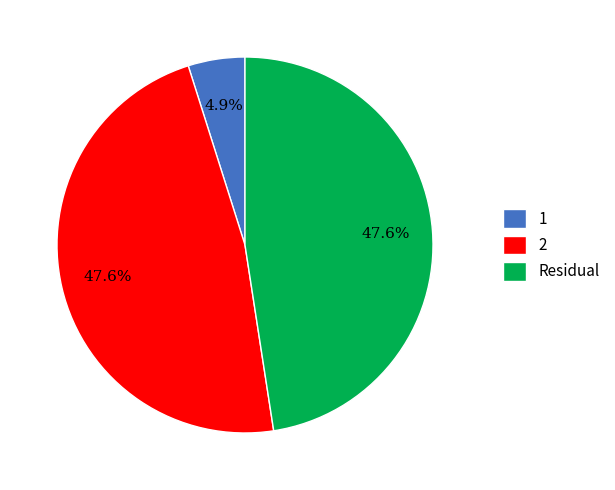

To the nearest percent, what portion does Residual represent?

48%